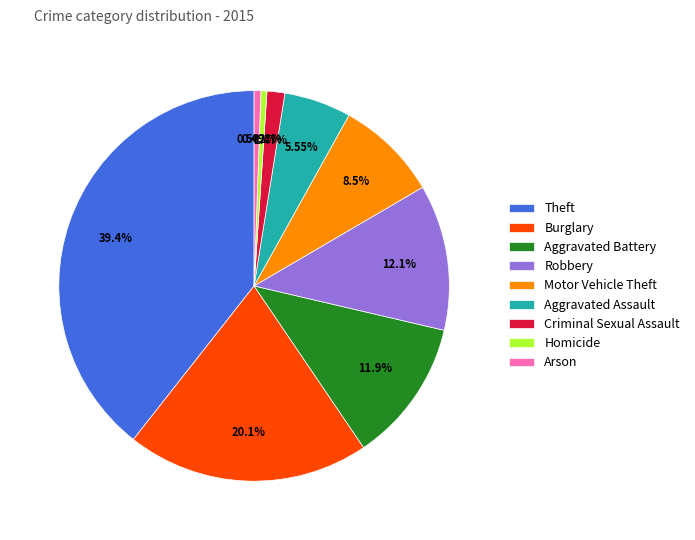

Is there any slice that represents more than half of the pie?

No